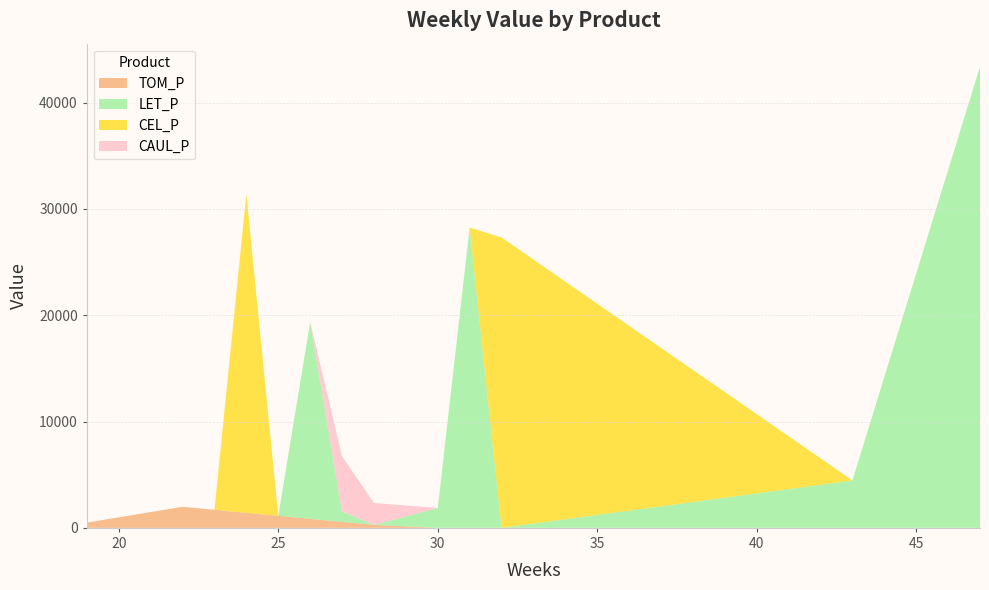

Reading left to right, extract all data points from this chart.

TOM_P: 495.5	990.9	1486.4	1981.8	1698.7	1415.6	1132.5	849.3	566.2	283.1	0.0	0.0	0.0	0.0	0.0
LET_P: 0.0	0.0	0.0	0.0	0.0	0.0	0.0	18507.7	981.8	0.0	1864.4	28251.0	0.0	4462.8	43386.0
CEL_P: 0.0	0.0	0.0	0.0	0.0	30000.0	0.0	0.0	0.0	0.0	0.0	0.0	27321.4	0.0	0.0
CAUL_P: 0.0	0.0	0.0	0.0	0.0	0.0	0.0	0.0	5177.1	2060.9	0.0	0.0	0.0	0.0	0.0